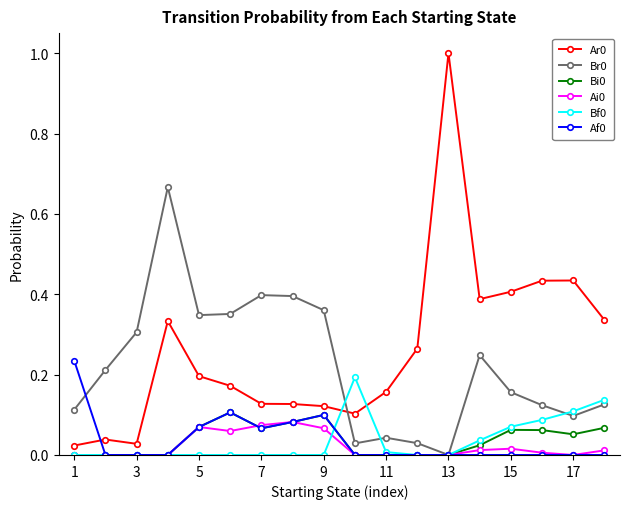

True or false: Bi0 has more than 1 interior local peaks.

True